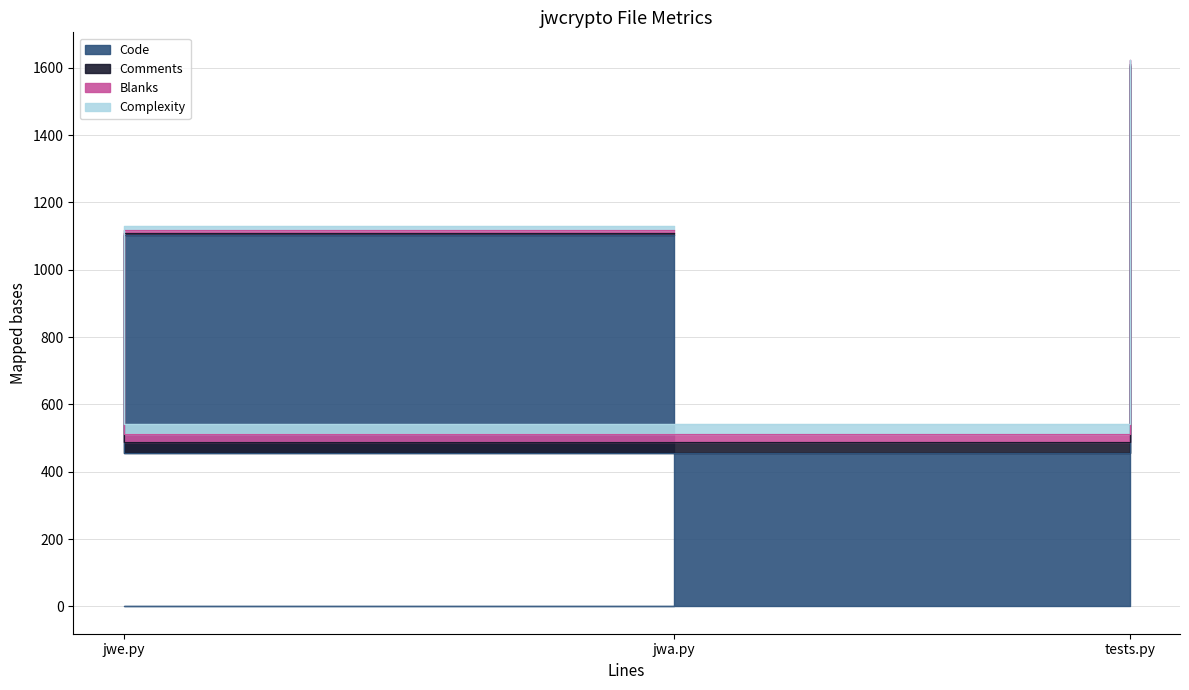

What is the average value of the Code series?

1054